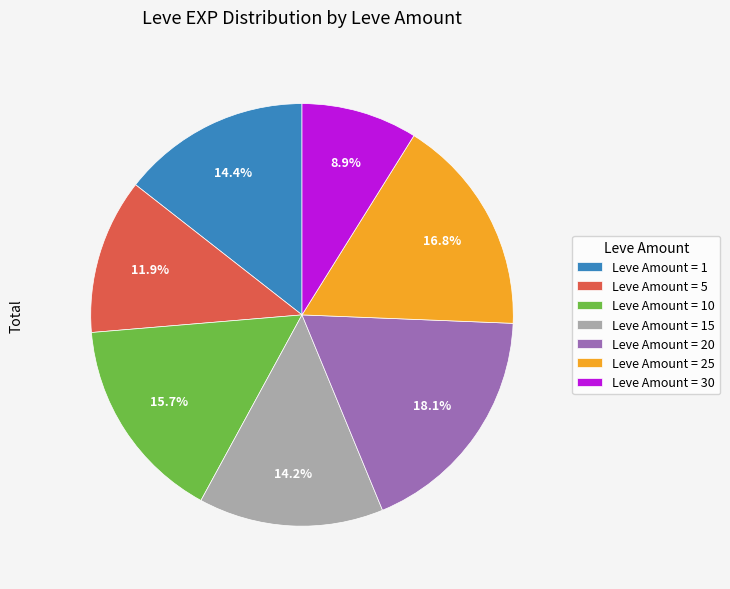

What is the smallest slice in the pie chart?

Leve Amount = 30